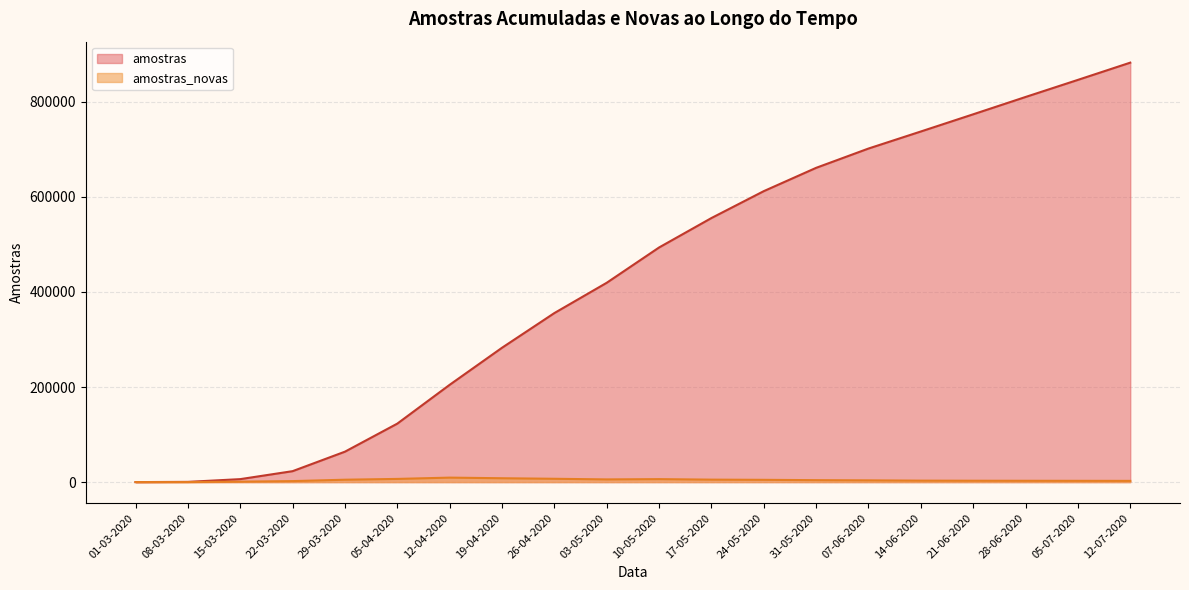

At which category is the sum across all series the highest?

12-07-2020